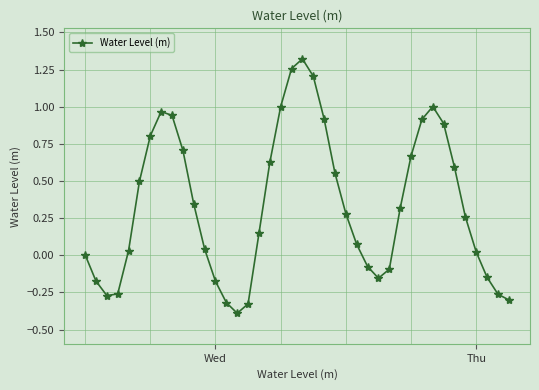

What is the sum of all values?

13.4